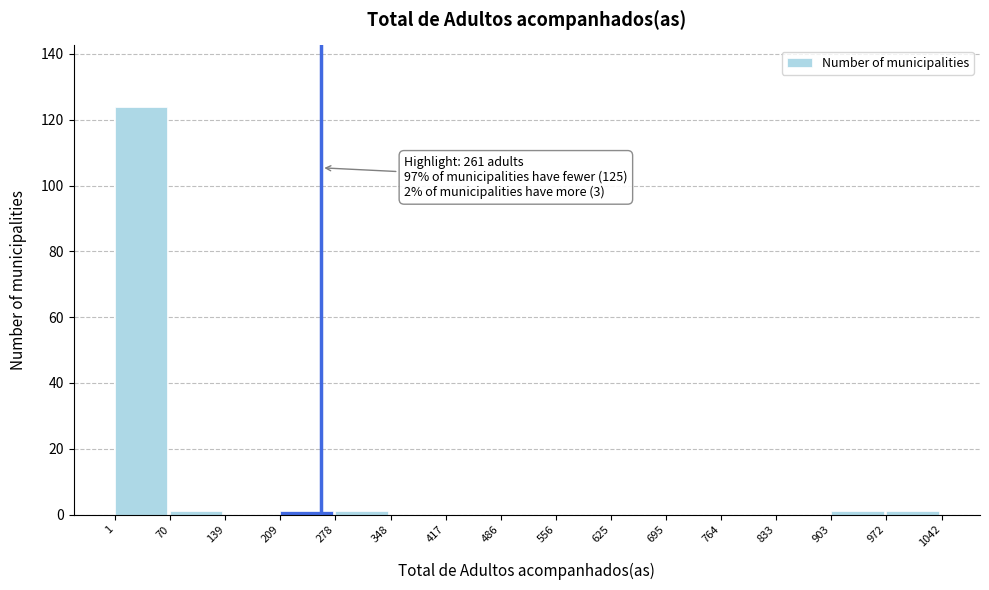

Which range on the x-axis has the tallest bar?

1 to 70